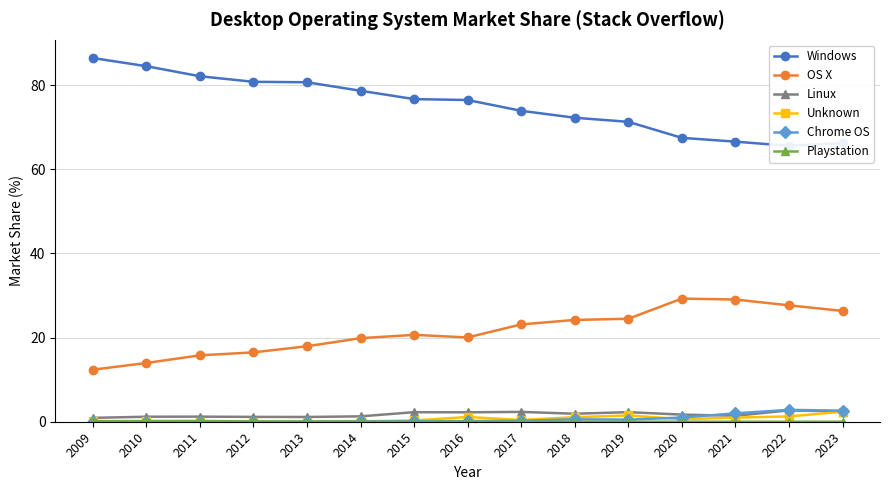

At which category does the chart reach its peak across all series?

2009